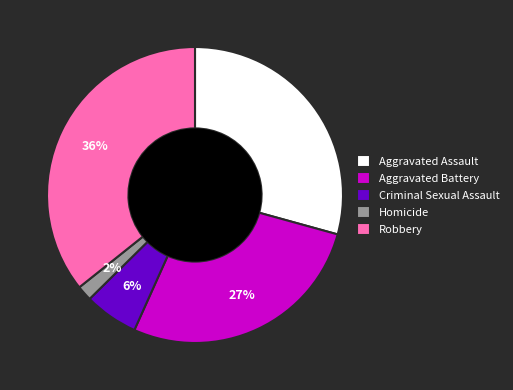

How many segments does this pie chart have?

5